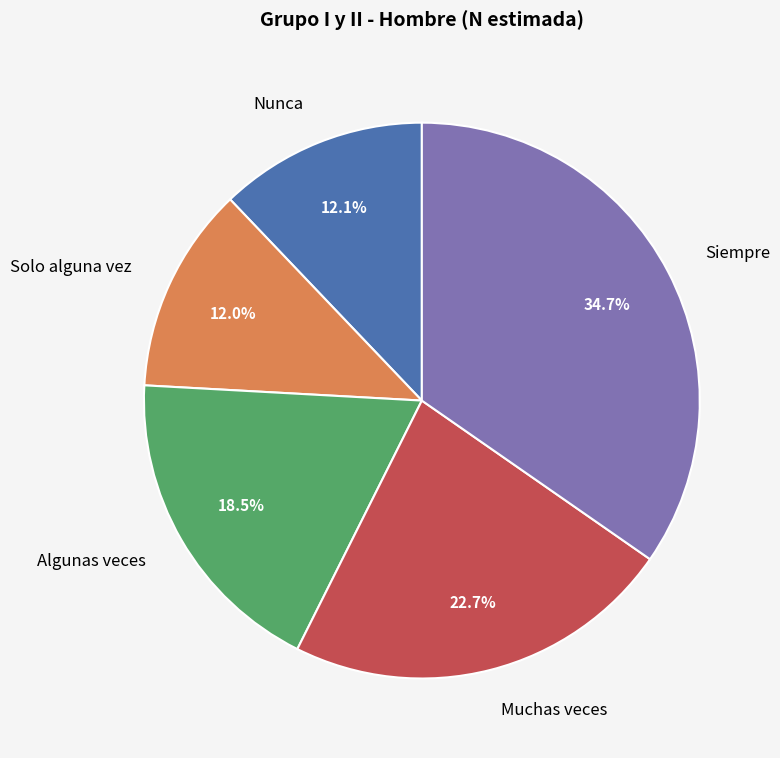

Which slice is the largest?

Siempre